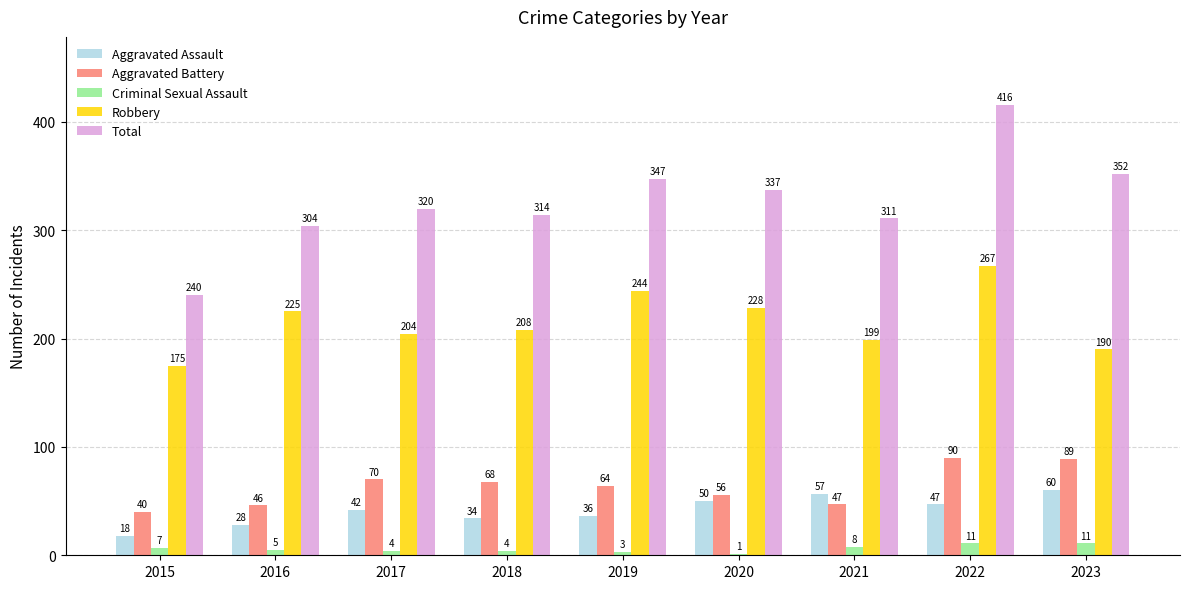

What is the sum of all Aggravated Battery values?

570